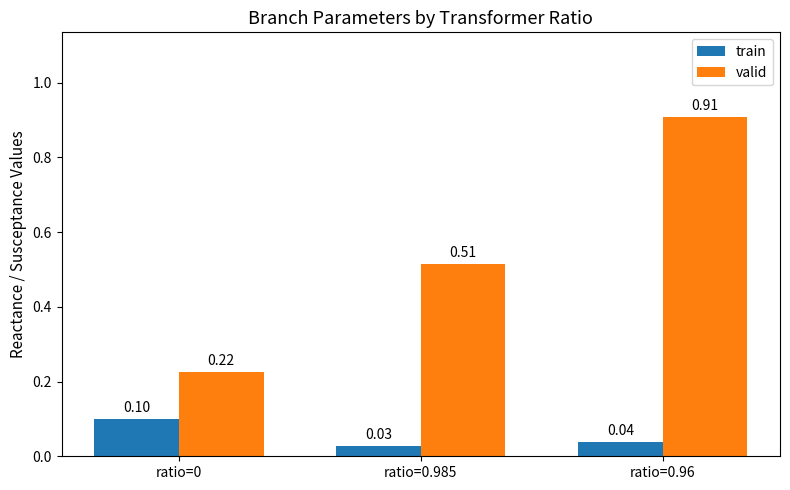

What is the difference between the valid values at ratio=0 and ratio=0.985?

0.3